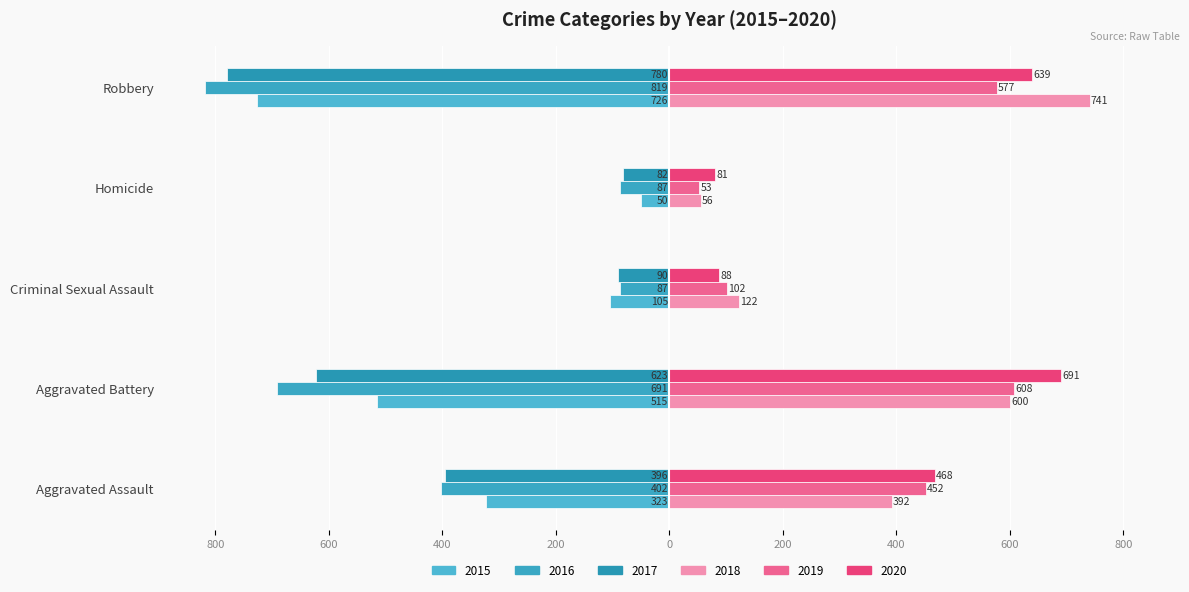

How many groups of bars are there?

5